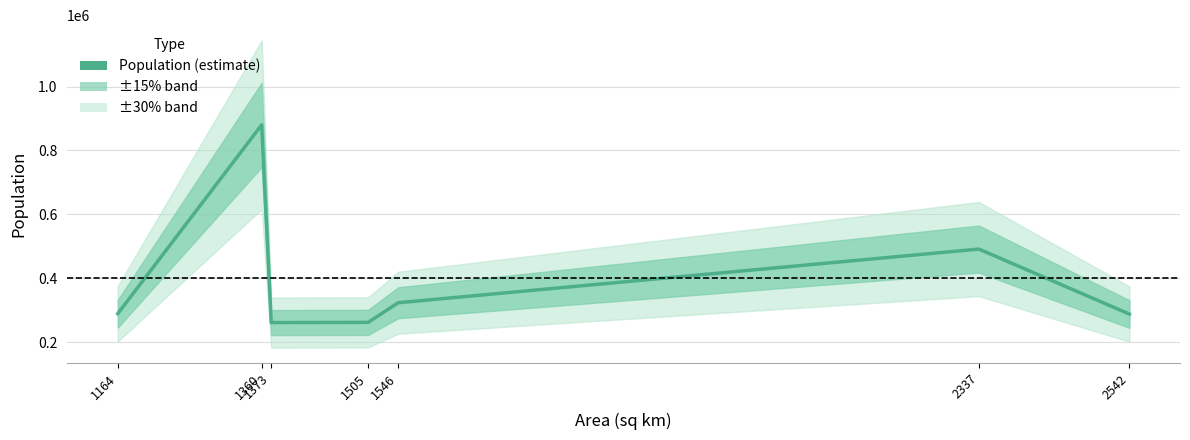

What is the smallest value displayed?

261180